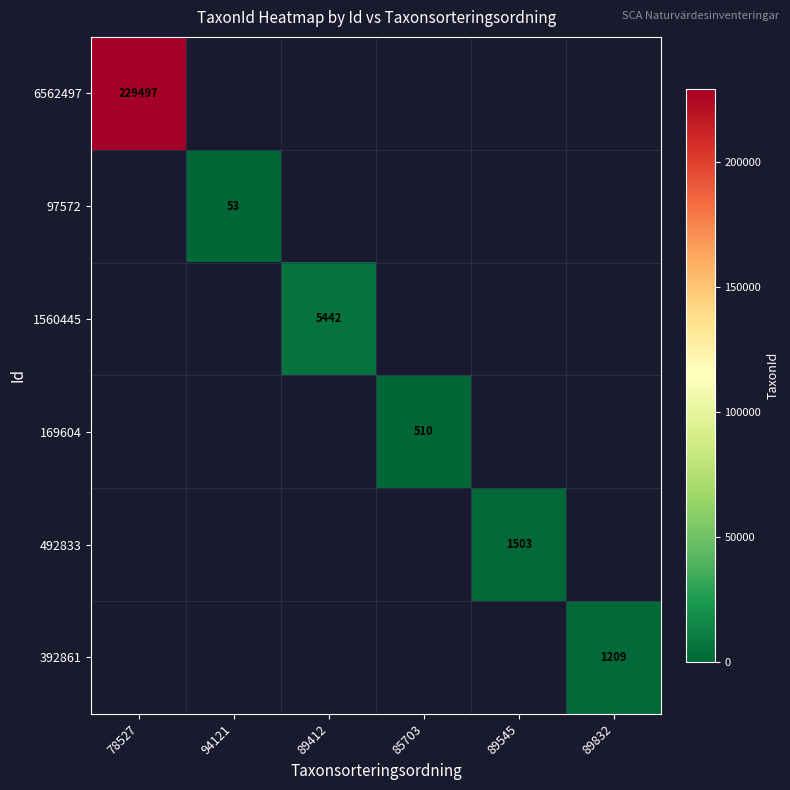

The 6562497 series shows 229497 at 78527. True or false?

True